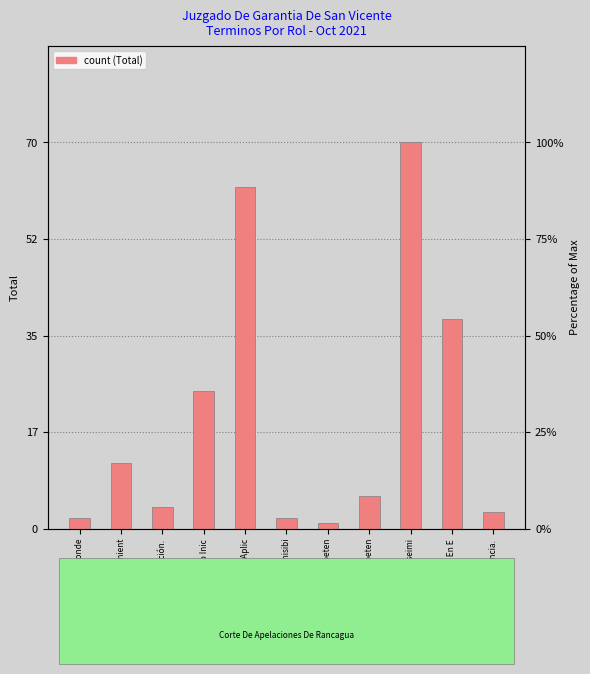

List the labels in order of value, smallest first.

Declara Incompeten, Absolución O Conde, Declara Inadmisibi, Sentencia., Acumulación., Declara Incompeten, Acoge Requerimient, Aprobación No Inic, No Perseverar En E, Comunica Y/O Aplic, Declara Sobreseimi